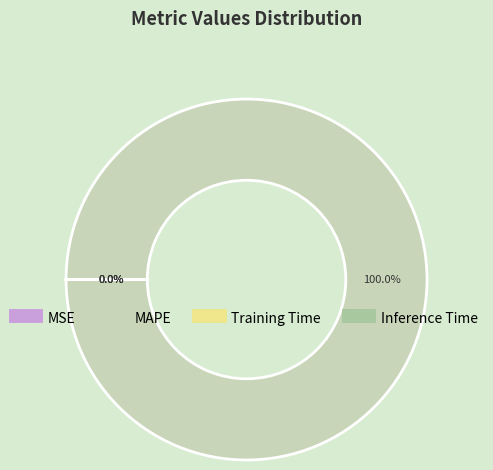

What is the change in value from MAPE to Training Time?

-33054.0